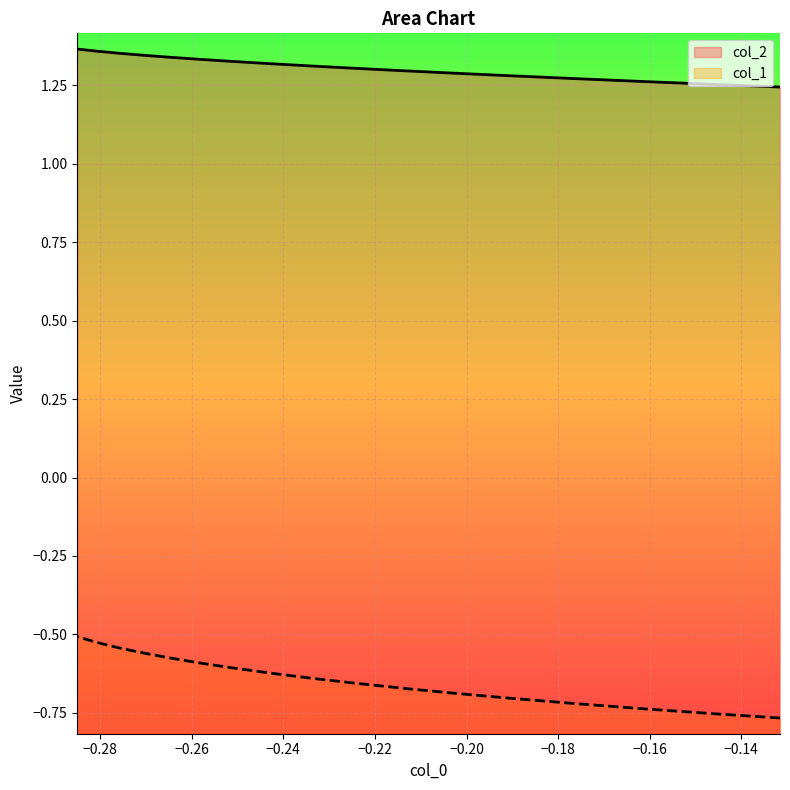

True or false: col_2 and col_1 cross at least once.

False